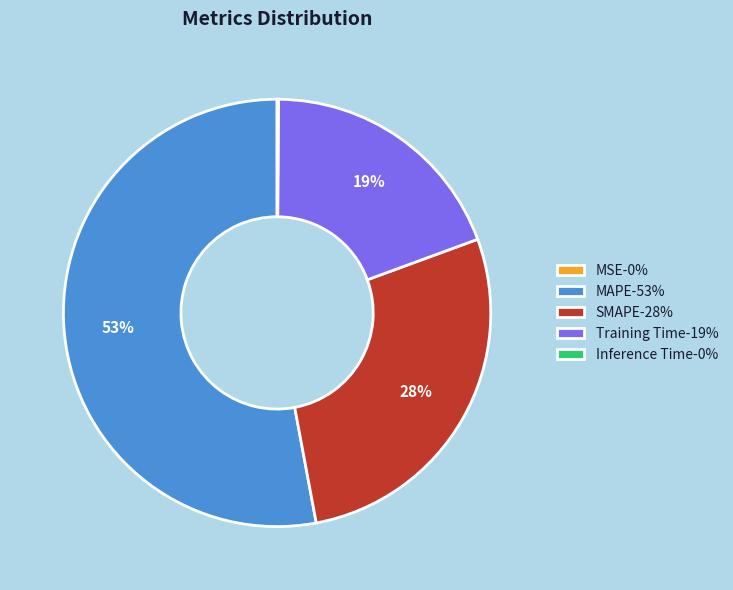

To the nearest percent, what percentage of the pie is Training Time-19%?

19%